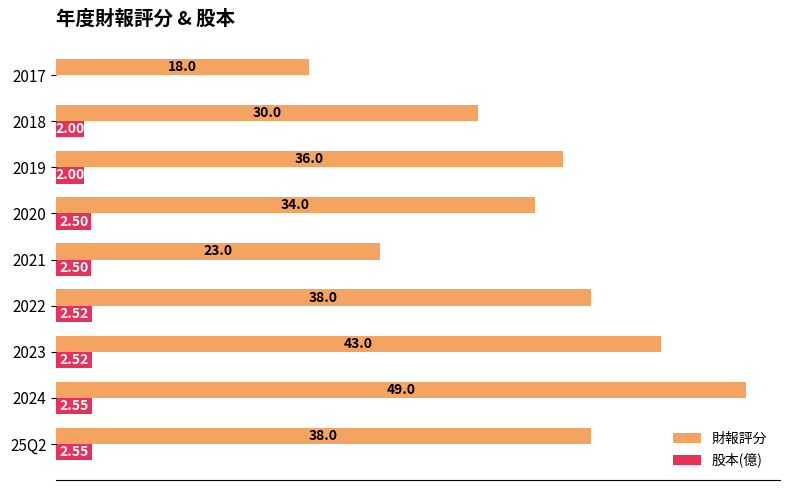

At which category is the sum across all series the highest?

2024